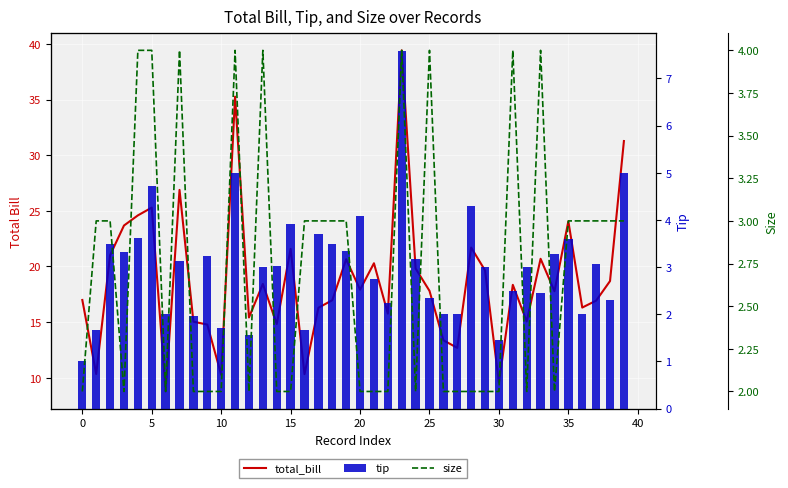

What is the minimum value shown in the chart?

1.0